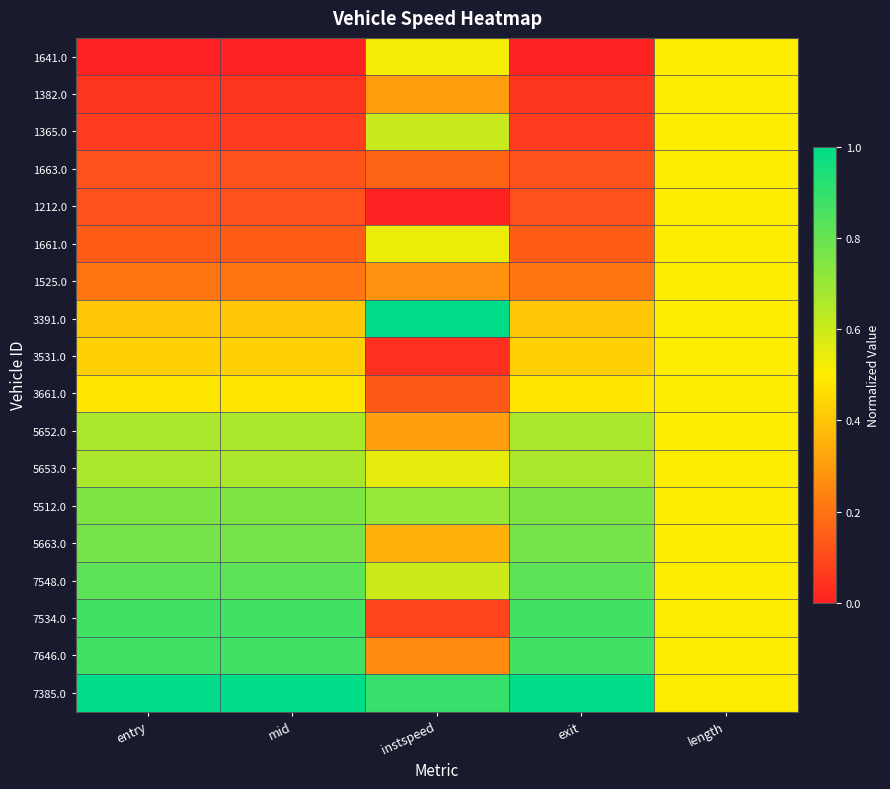

At how many categories does at least one series exceed 0?

5